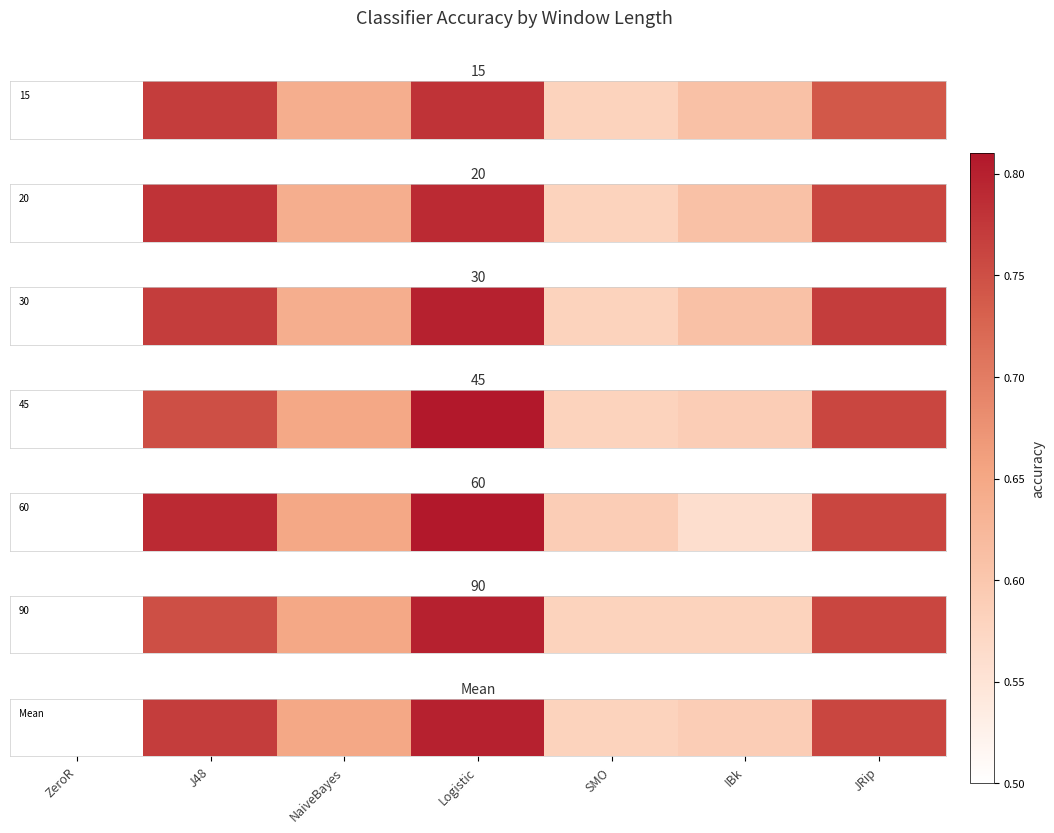

Which category has the lowest value across all series?

ZeroR